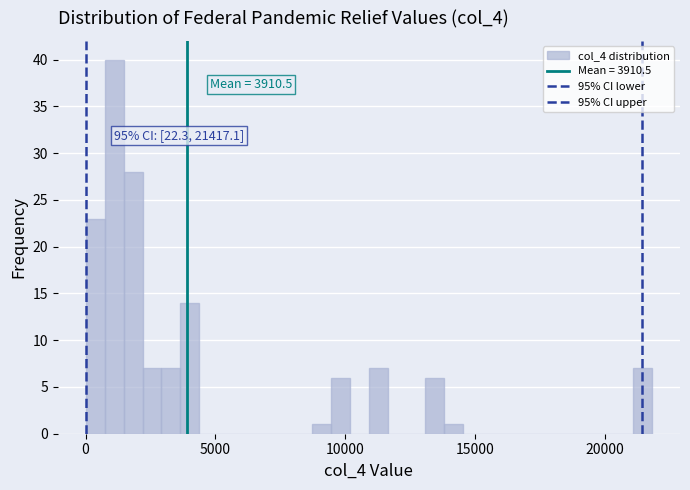

Around what value on the x-axis is the tallest bar? Give the approximate position of its centre, as read against the axis.

1000